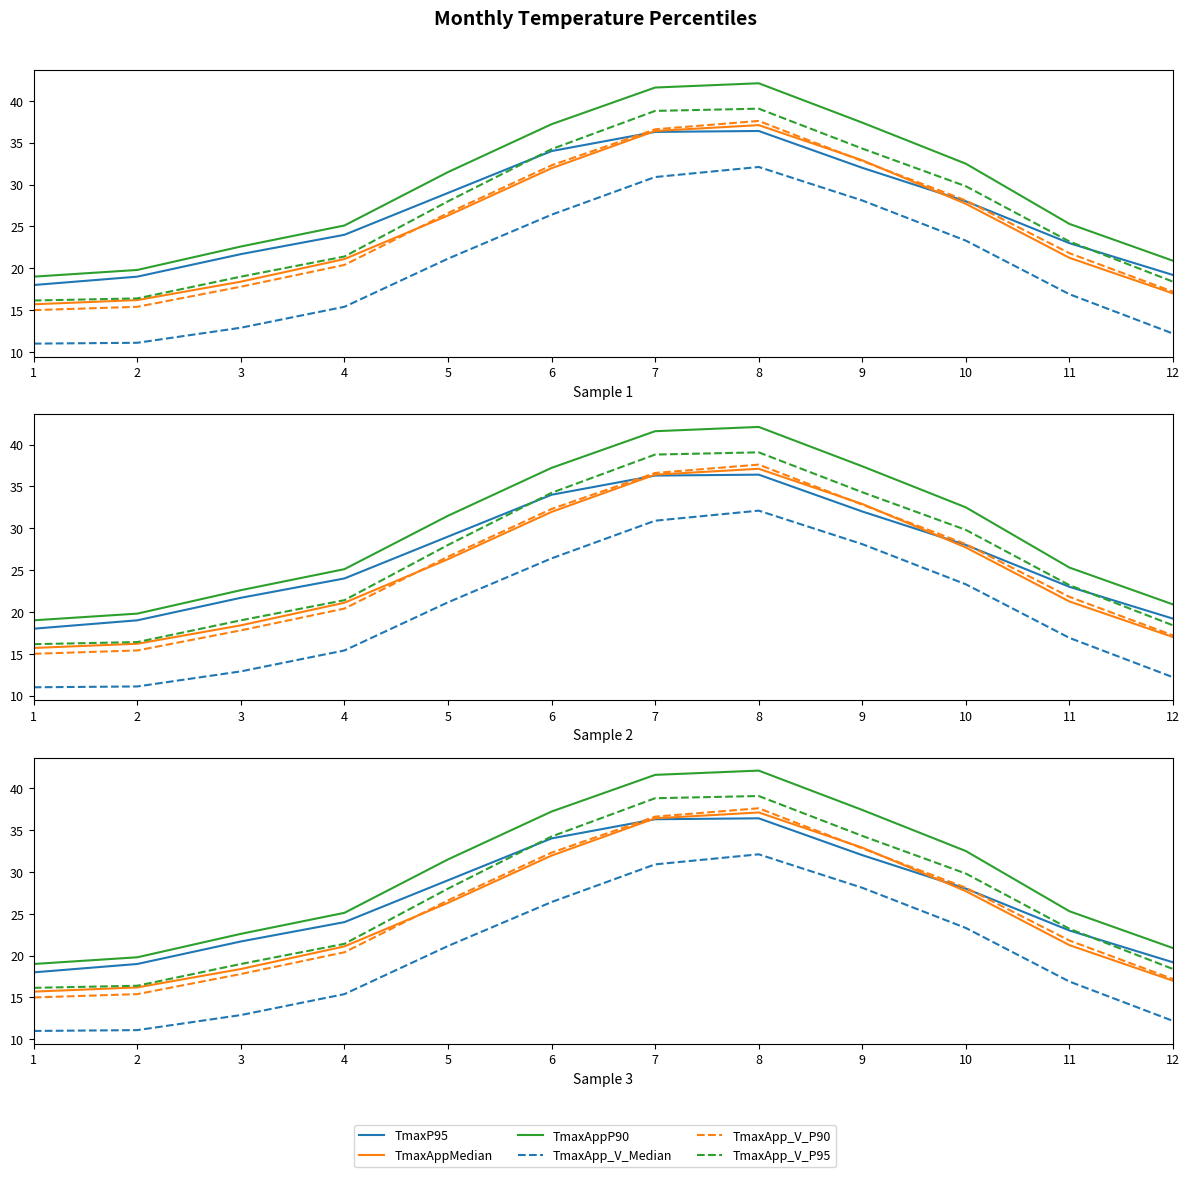

Which category has the highest value across all series?

8